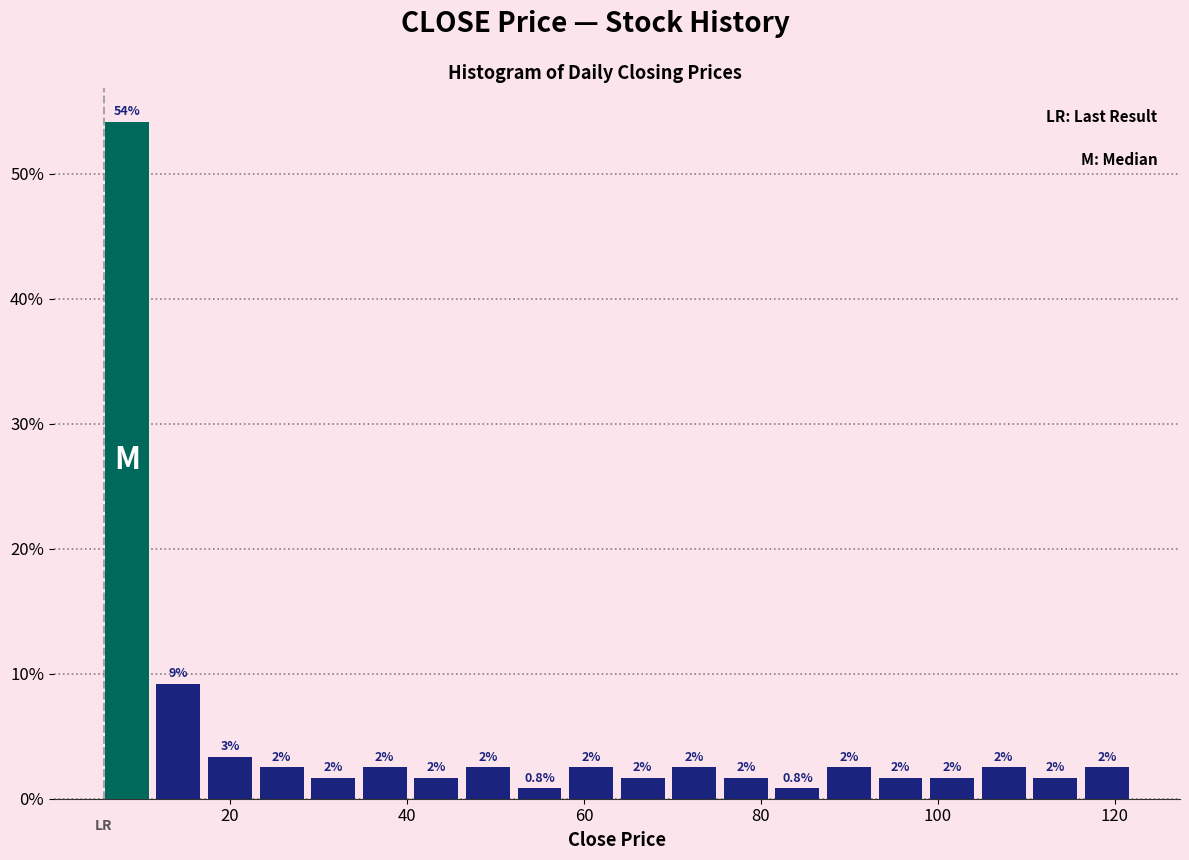

Around what value on the x-axis is the tallest bar? Give the approximate position of its centre, as read against the axis.

8